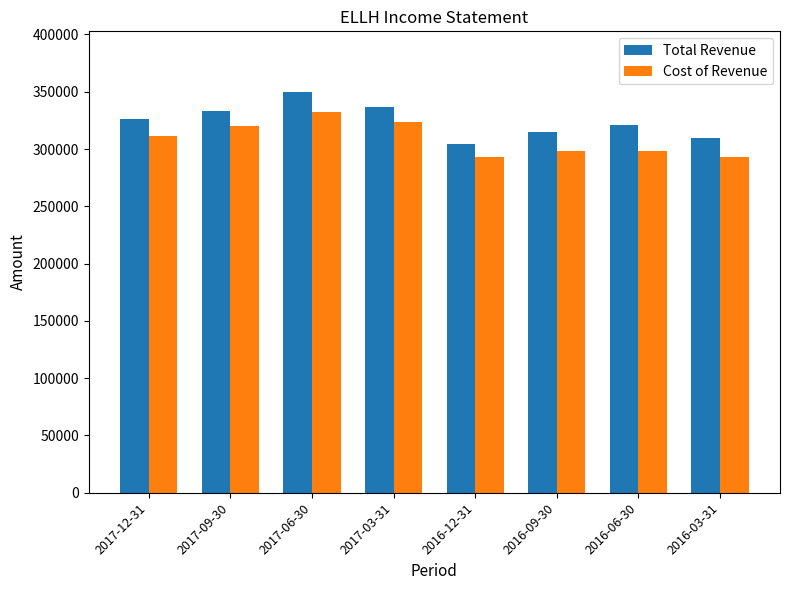

What is the total value across all series at 2016-09-30?

613200